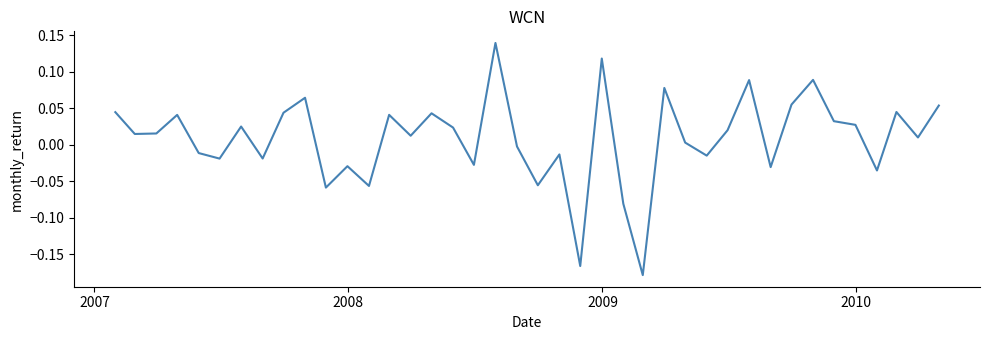

What is the difference between the maximum and minimum values?

0.3